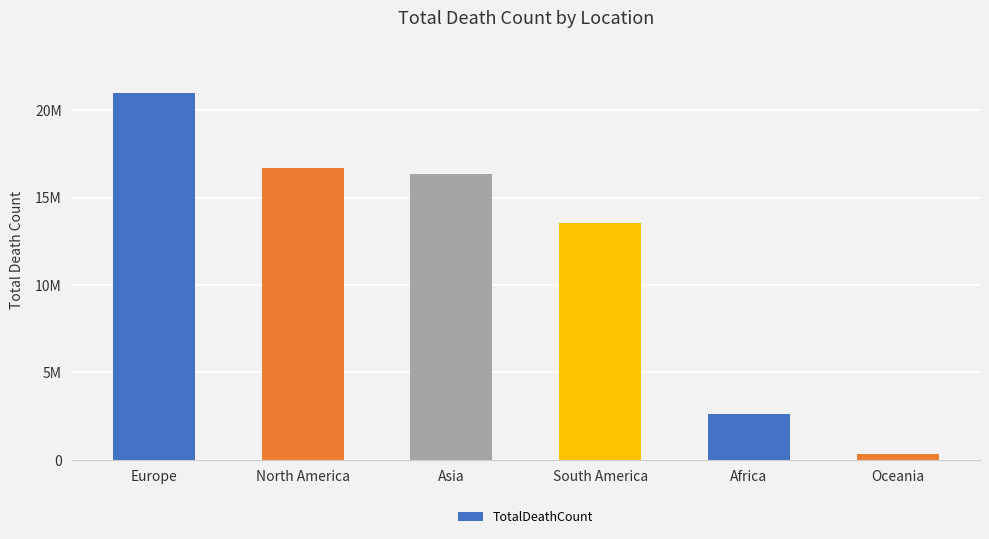

Rank the categories by value from highest to lowest.

Europe, North America, Asia, South America, Africa, Oceania